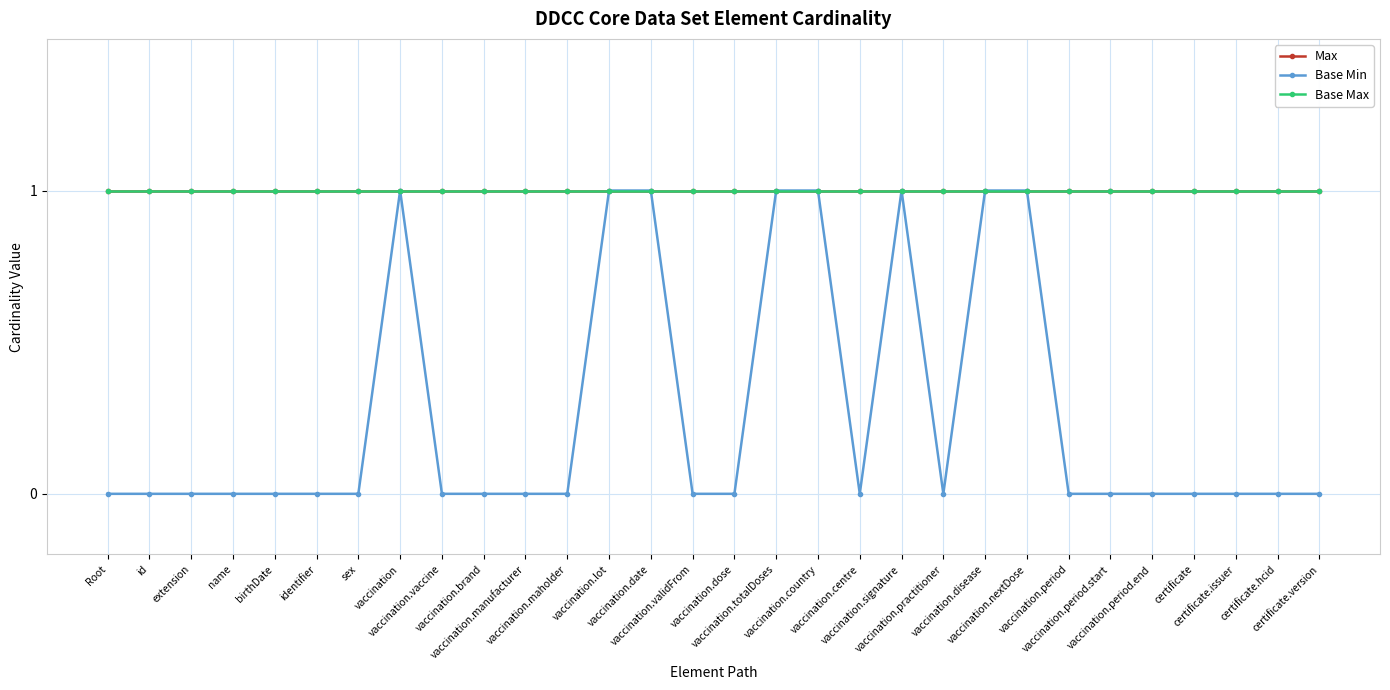

Does the chart have visible grid lines?

Yes